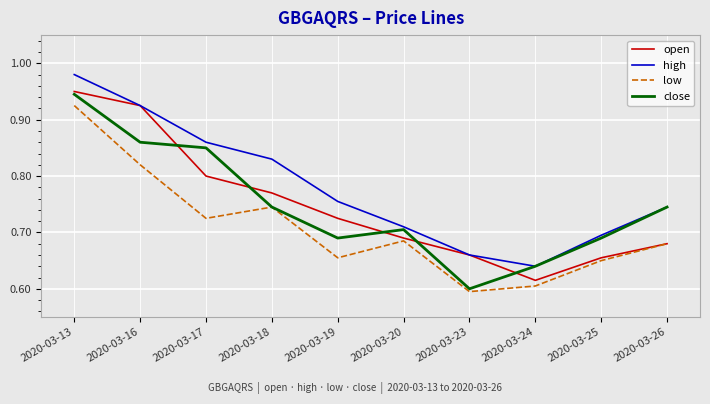

Which label corresponds to the largest value in the chart?

2020-03-13